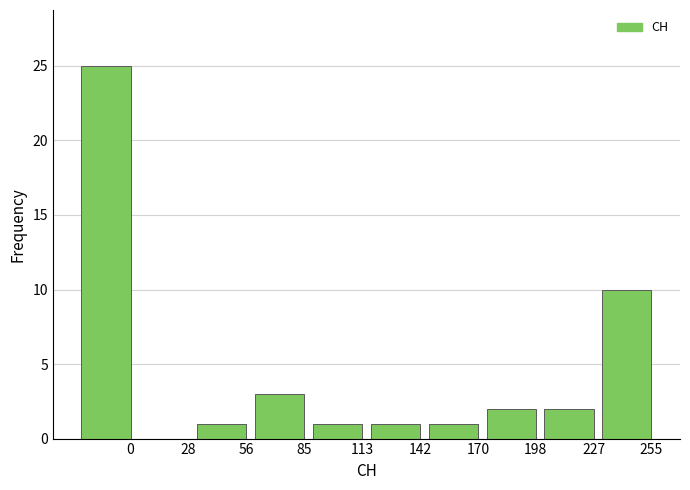

Reading right to left, what are all the values shown in this chart?

255=10	227=2	198=2	170=1	142=1	113=1	85=3	56=1	28=0	0=25